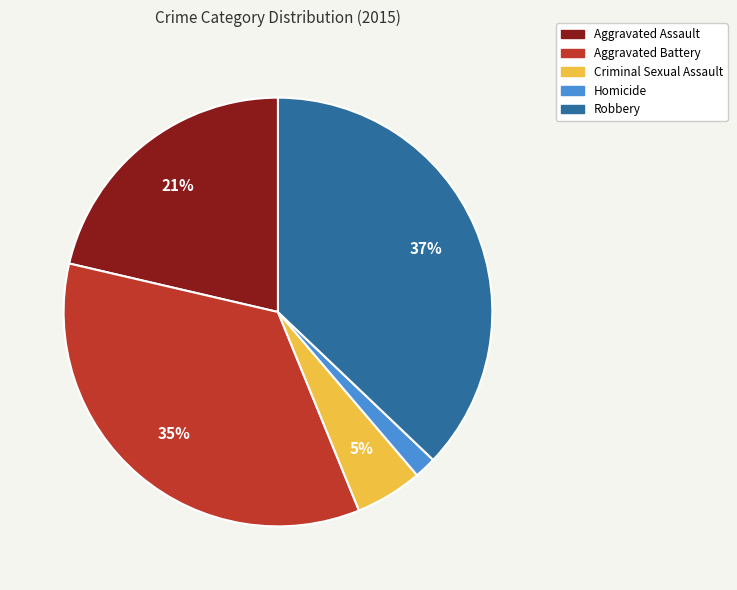

What is the largest slice in the pie chart?

Robbery